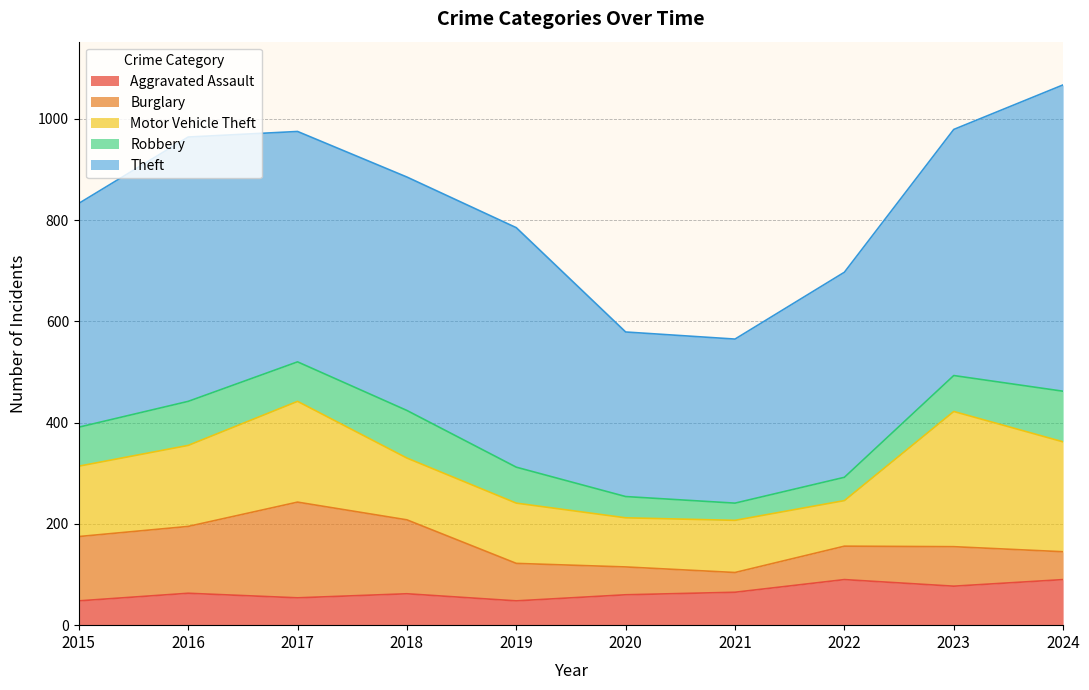

Which series has the widest spread of values?

Theft